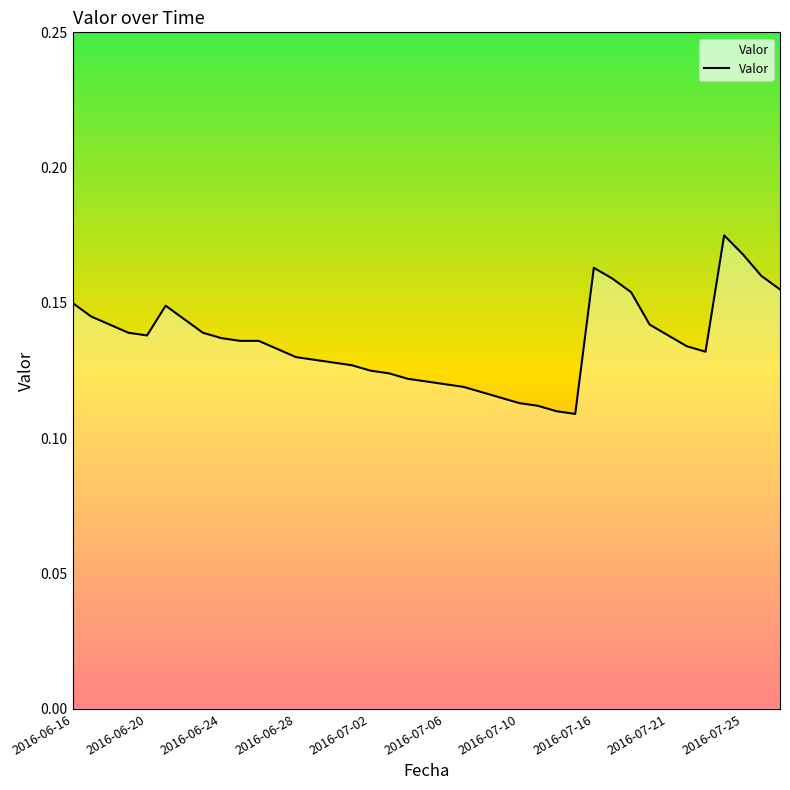

How many values are between 0 and 1?

39